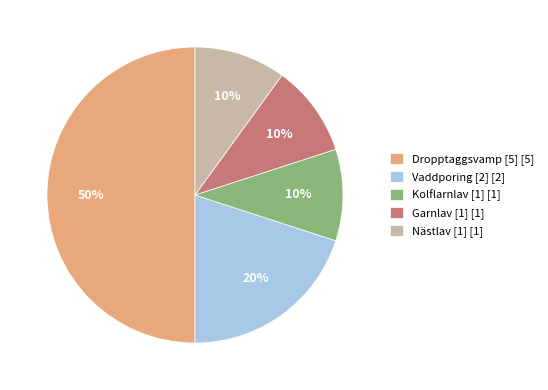

Which slice is the largest?

Dropptaggsvamp [5] [5]